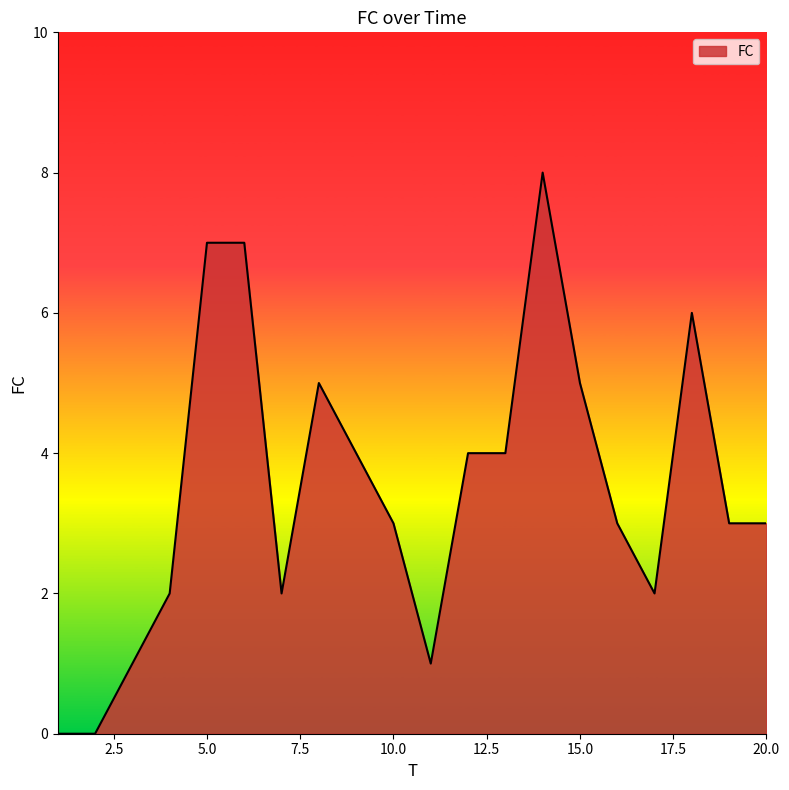

What is the greatest value displayed?

8